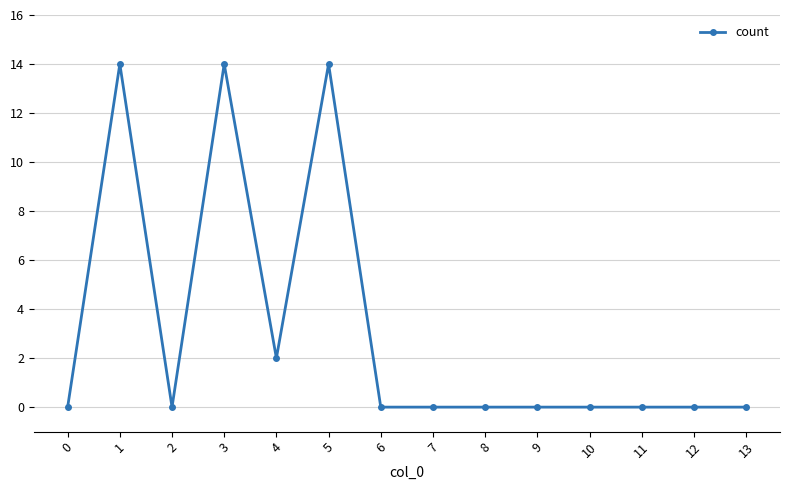

What is the sum of all values?

44